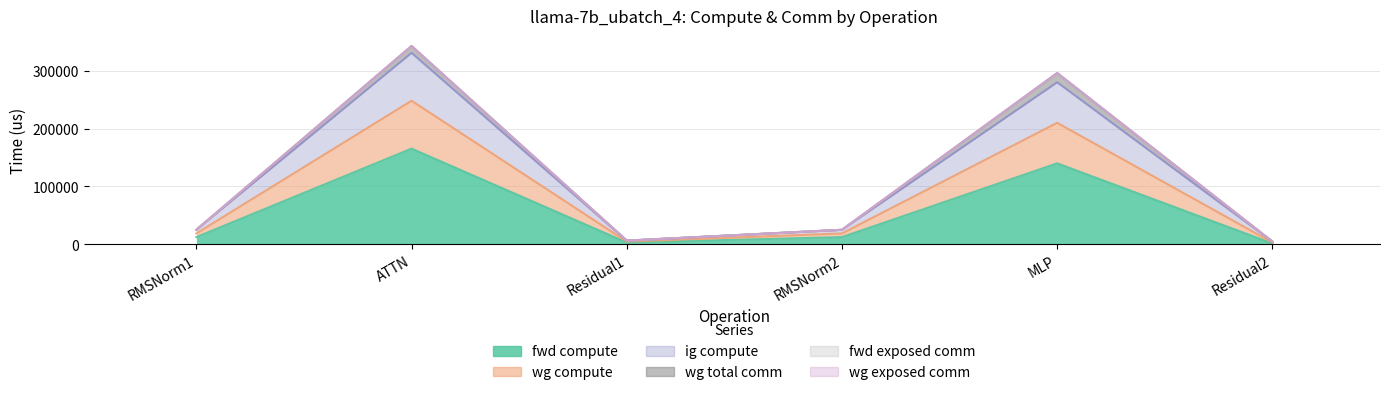

What is the minimum value for fwd compute?

1623.5